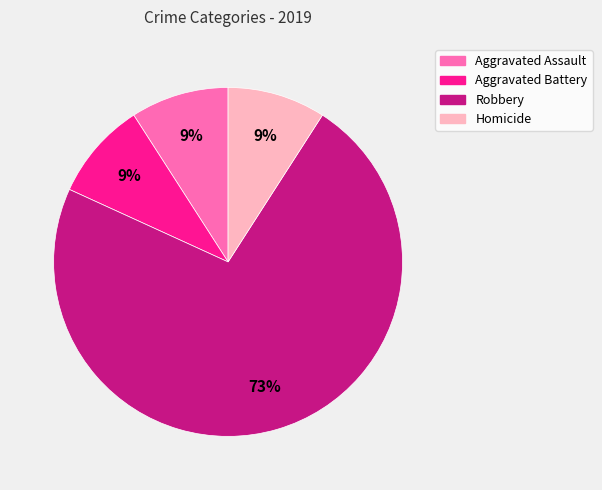

Is there any slice that represents more than half of the pie?

Yes